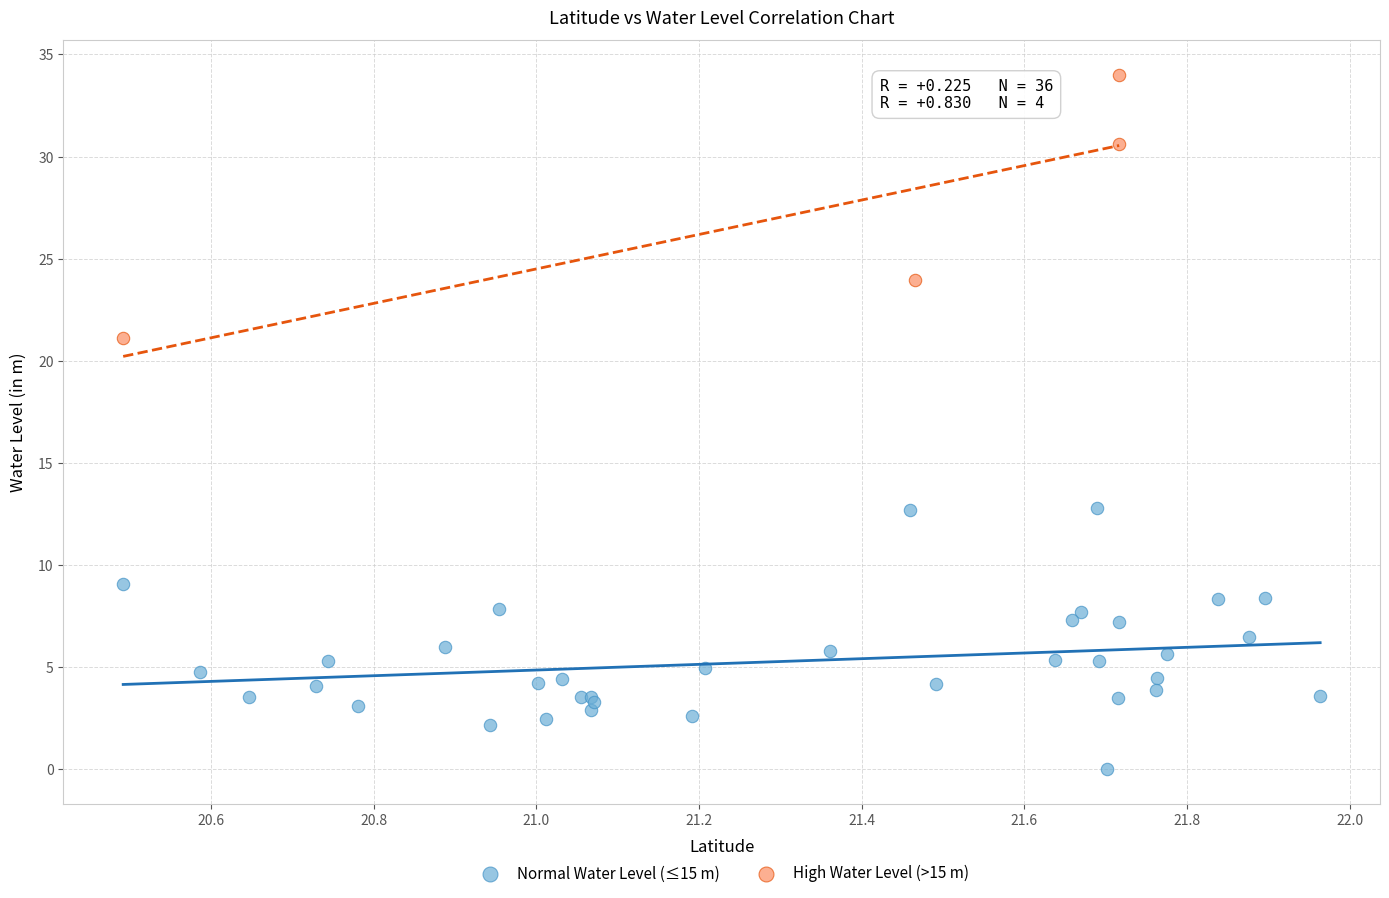

Which series contains the highest Y value?

High Water Level (>15 m)